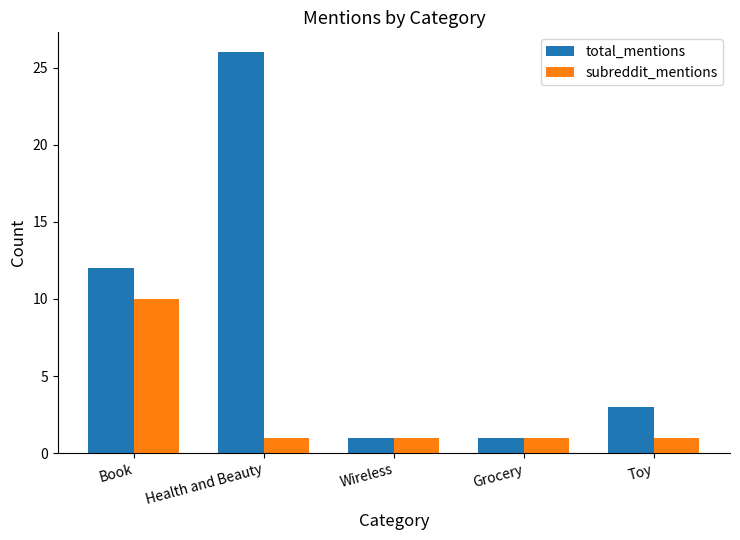

Which series changed the most between Book and Wireless?

total_mentions